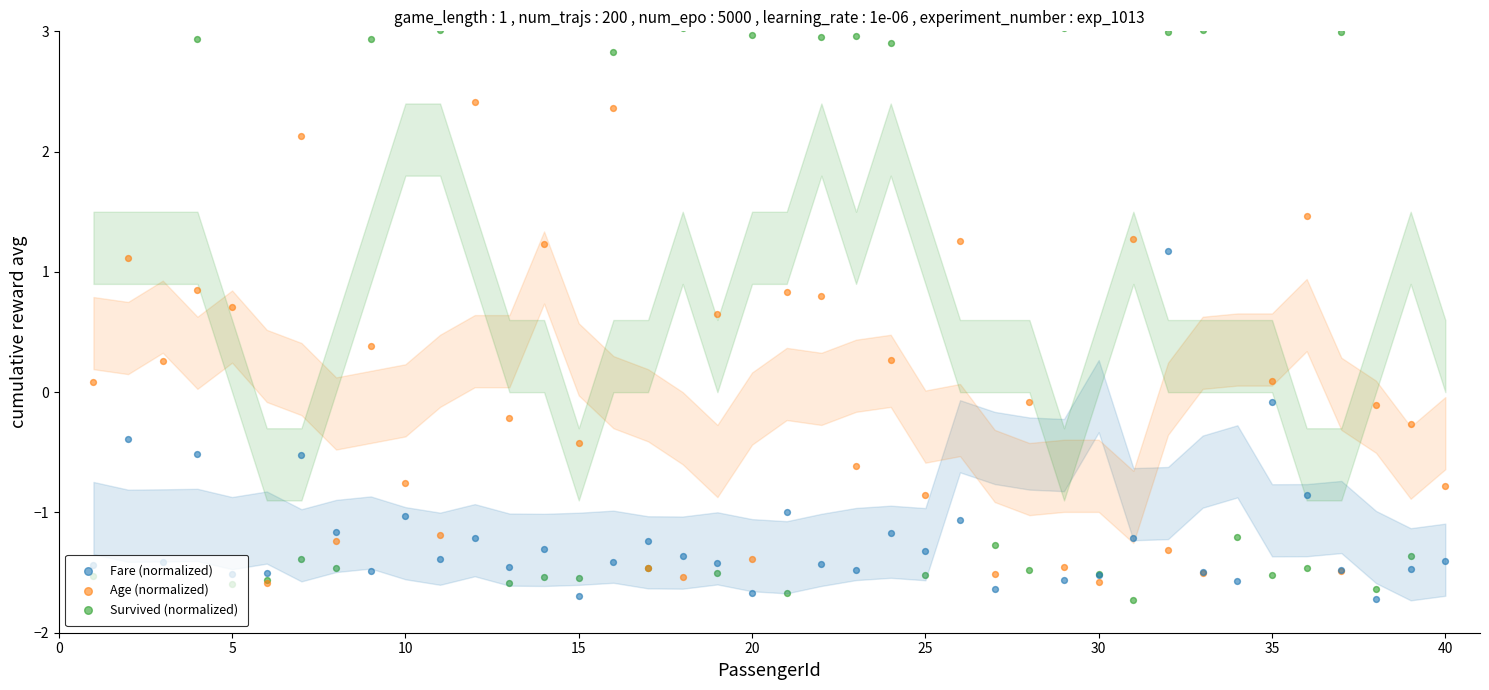

At how many categories does at least one series exceed -1?

35